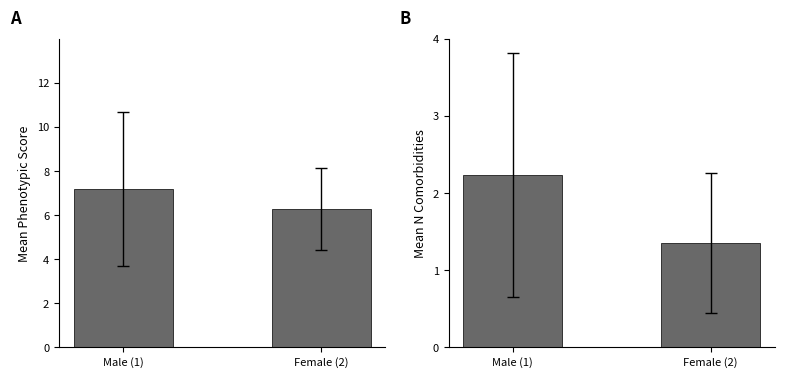

List the series in order of their overall mean, highest first.

Mean Phenotypic Score, Mean N Comorbidities